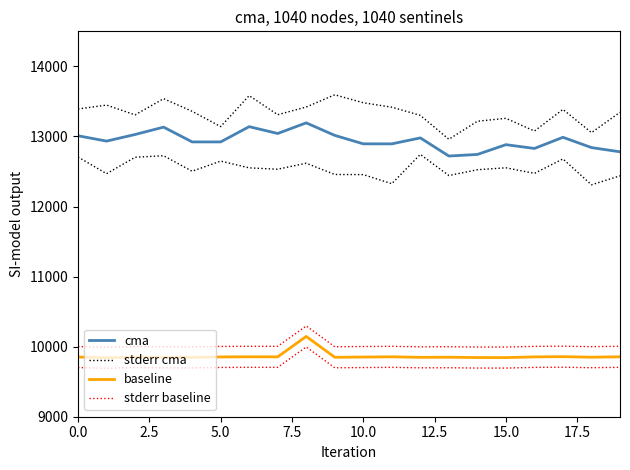

Reading left to right, what are all the values shown in this chart?

stderr cma: 13392.0	13447.5	13307.6	13538.5	13358.9	13140.5	13582.5	13310.3	13419.7	13594.7	13480.6	13417.5	13300.9	12959.5	13216.7	13258.6	13077.3	13385.8	13054.8	13344.3
cma: 13009.6	12933.4	13027.7	13132.8	12921.9	12921.9	13139.5	13042.1	13193.7	13015.1	12894.4	12894.1	12979.0	12720.4	12743.0	12882.5	12828.5	12987.7	12841.0	12780.5
stderr baseline: 10001.7	9991.2	10001.6	9998.1	9996.6	10003.1	10005.2	10004.7	10295.8	9998.5	10001.7	10004.9	9997.6	9999.1	9994.5	9994.0	10004.1	10006.8	9999.6	10005.0
baseline: 9851.7	9841.2	9851.6	9848.1	9846.6	9853.1	9855.2	9854.7	10145.8	9848.5	9851.7	9854.9	9847.6	9849.1	9844.5	9844.0	9854.1	9856.8	9849.6	9855.0